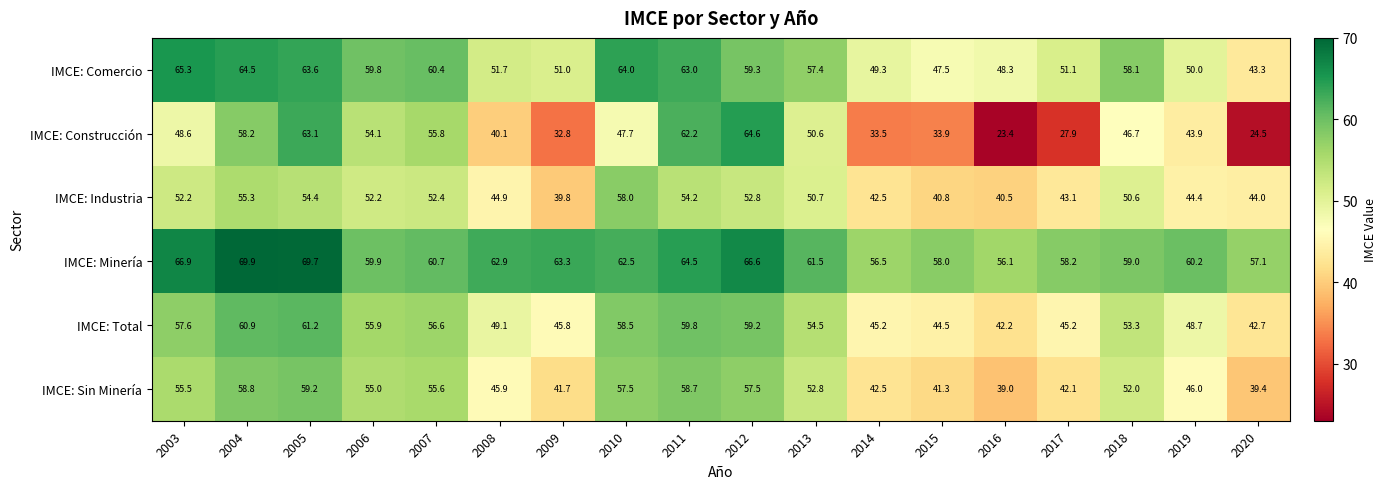

What is the minimum value shown in the chart?

23.4